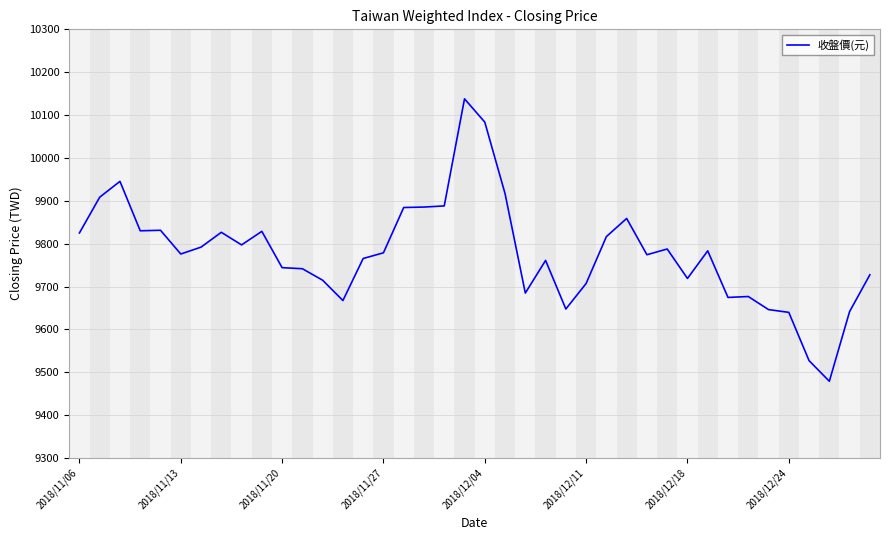

How many lines are shown in the chart?

1